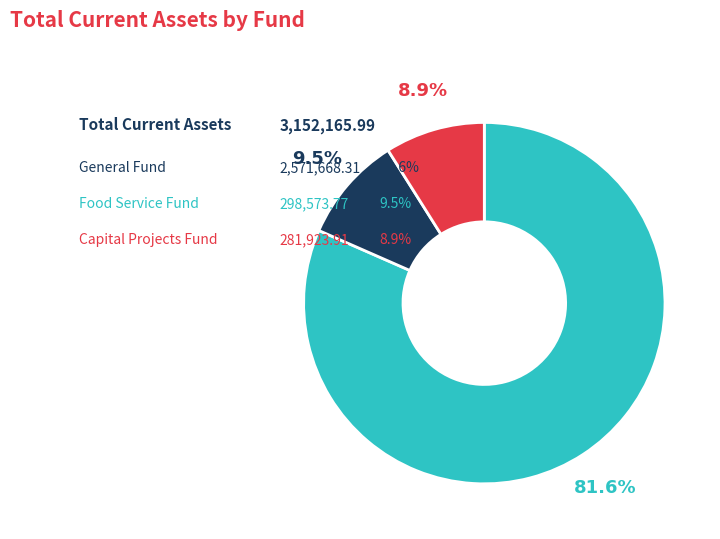

Is there a majority slice in this chart?

Yes